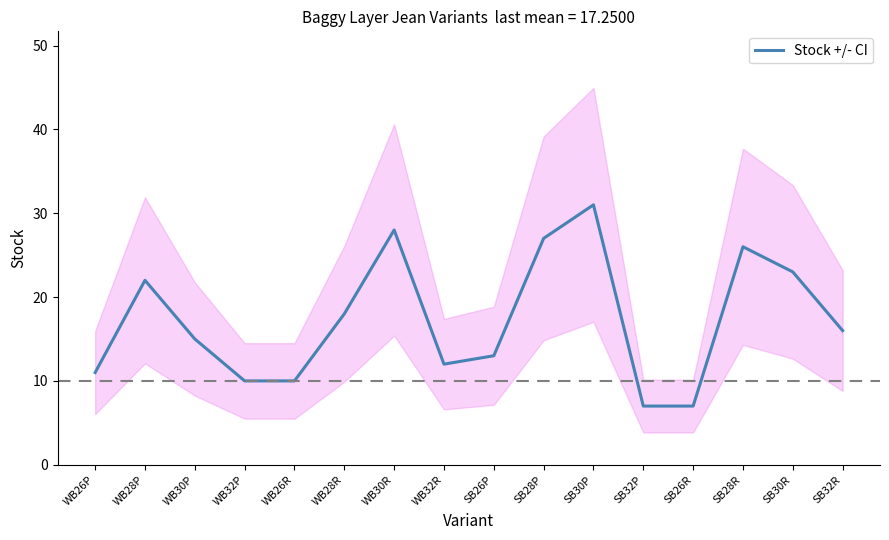

Approximately how many times larger is the value at SB28P compared to WB26P?

2.5